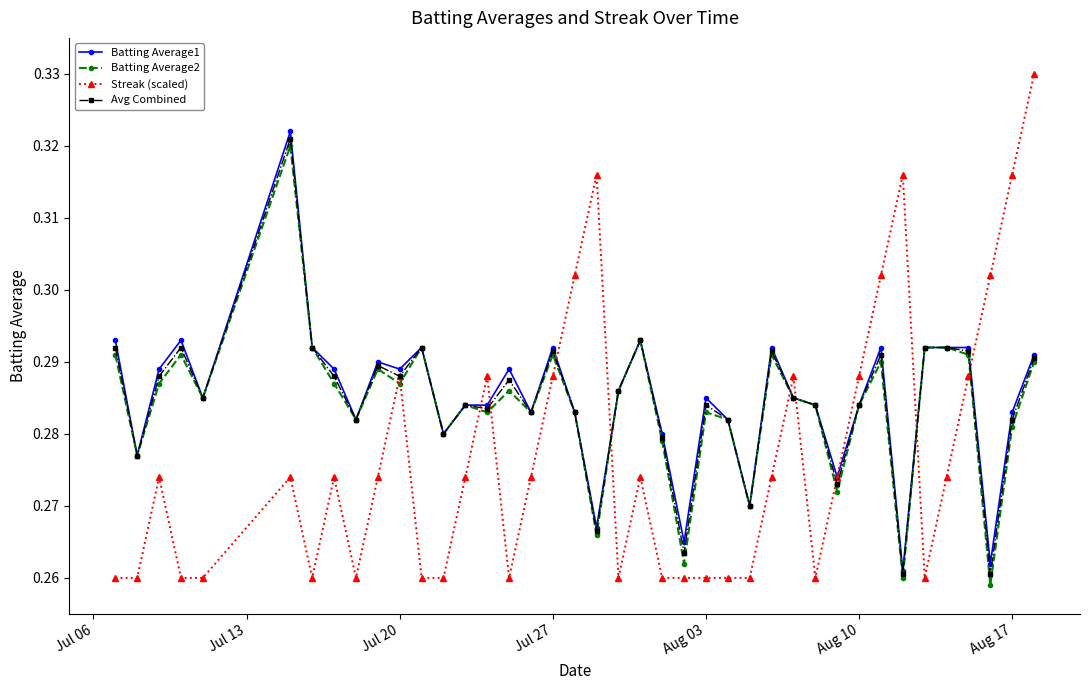

Count the number of data series in this chart.

4